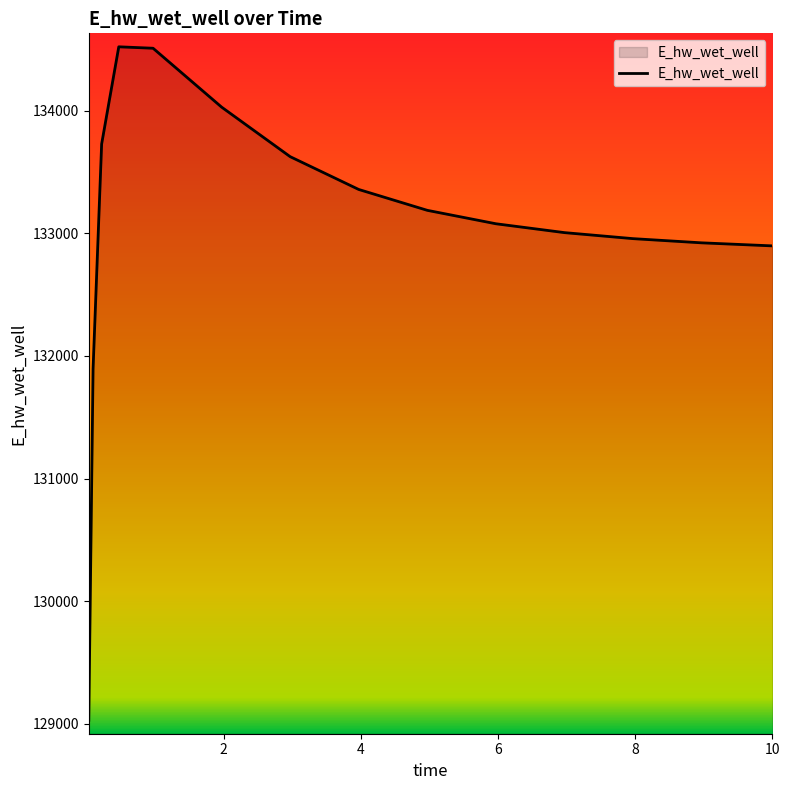

What is the difference between the maximum and minimum values?

5490.0